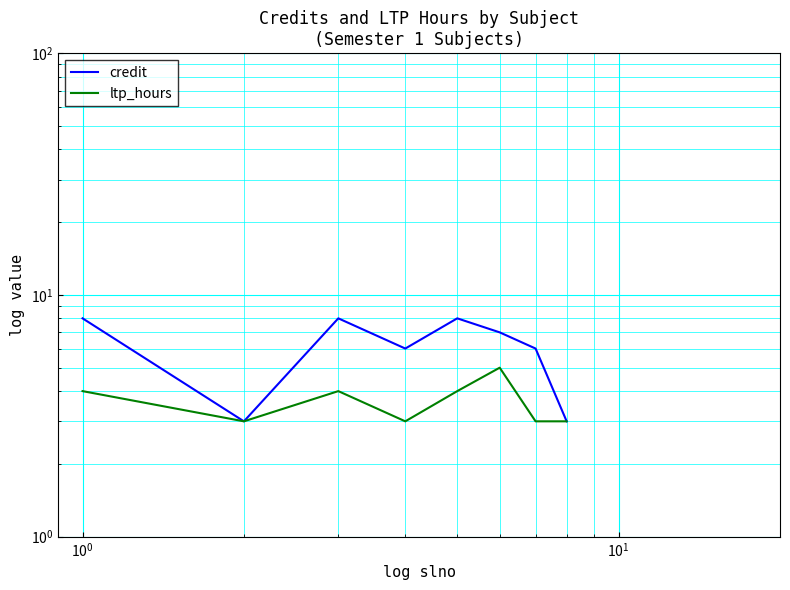

At $\mathdefault{10^{0}}$, list the series in order from largest to smallest.

credit, ltp_hours